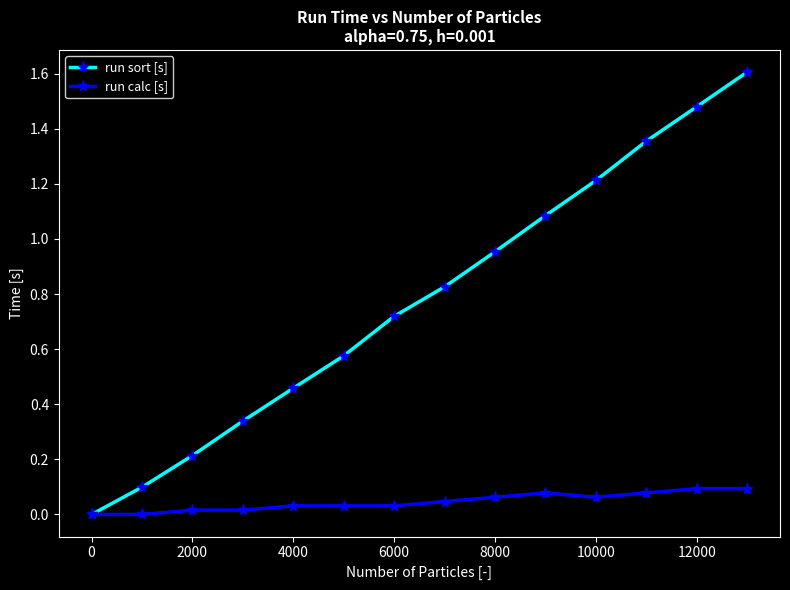

Which series has the widest spread of values?

run sort [s]